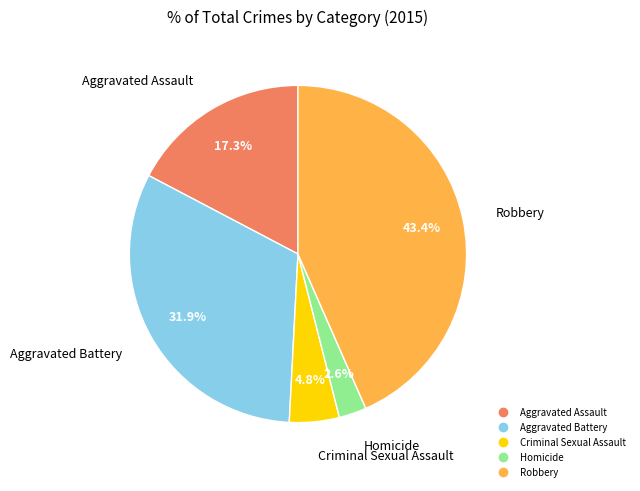

How many segments does this pie chart have?

5